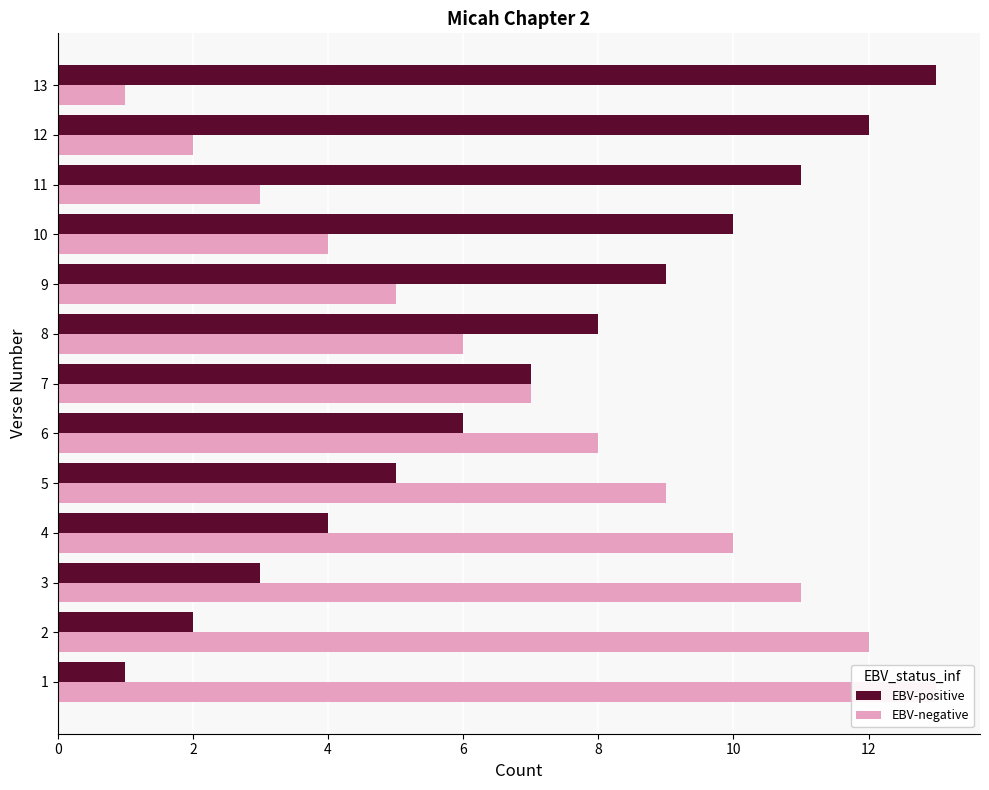

The EBV-negative series shows 1 at 13. True or false?

True